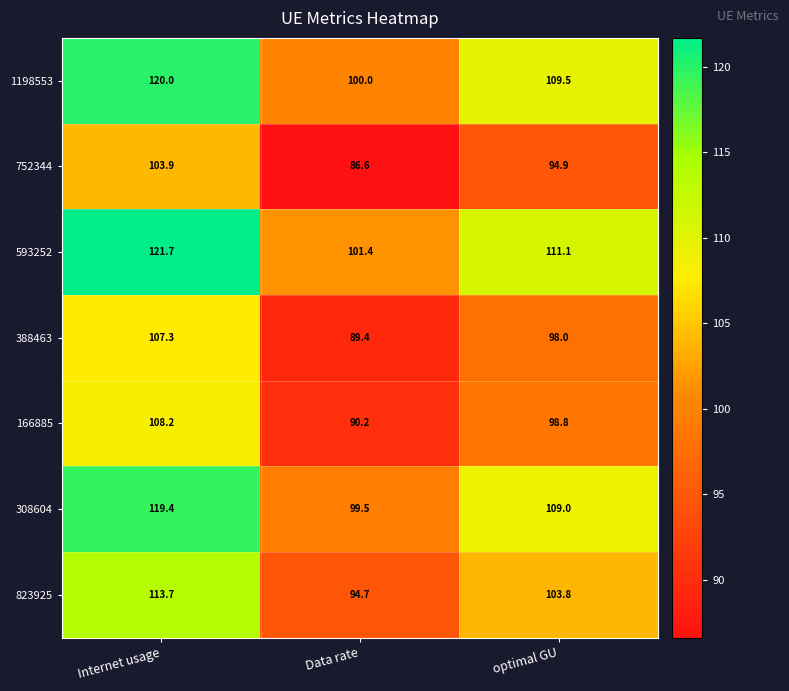

What is the difference between the highest and lowest values at optimal GU?

16.2